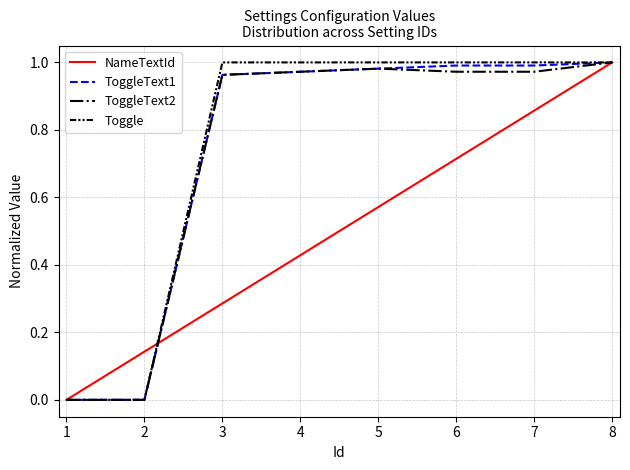

Which series changed the most between 1 and 5?

Toggle